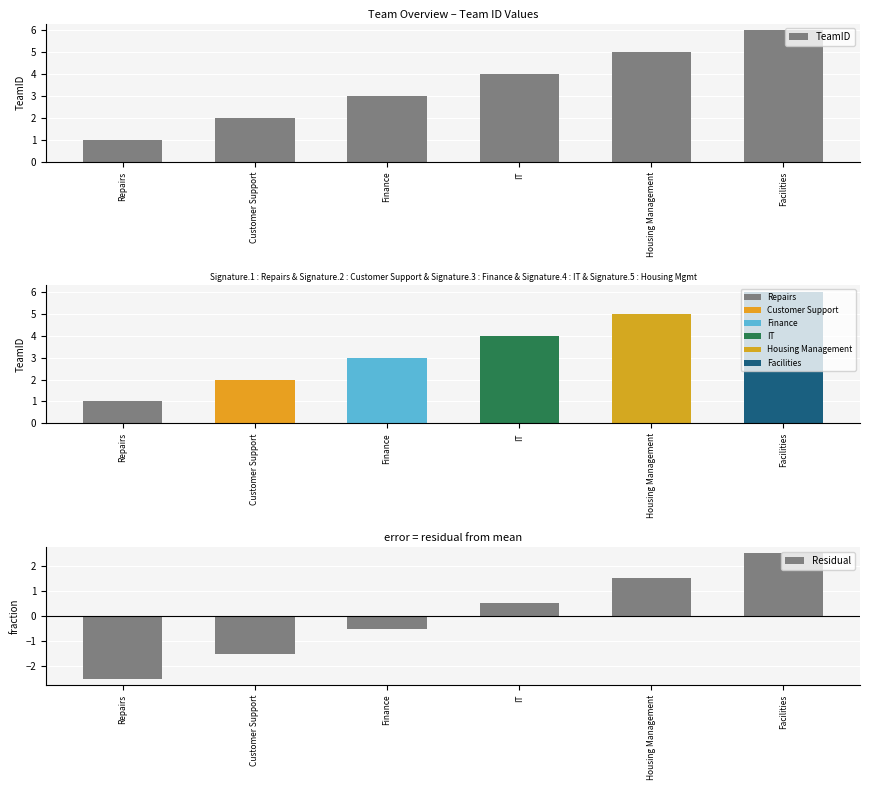

At how many categories does at least one series exceed -2?

6